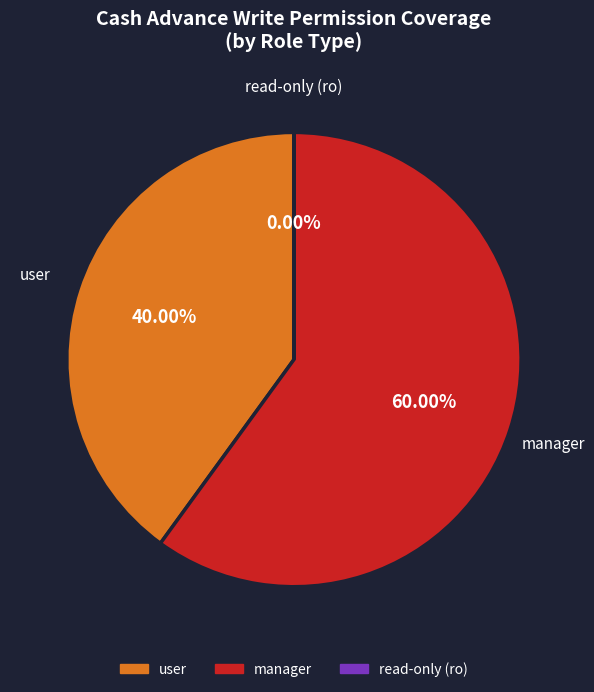

Is there any slice that represents more than half of the pie?

Yes